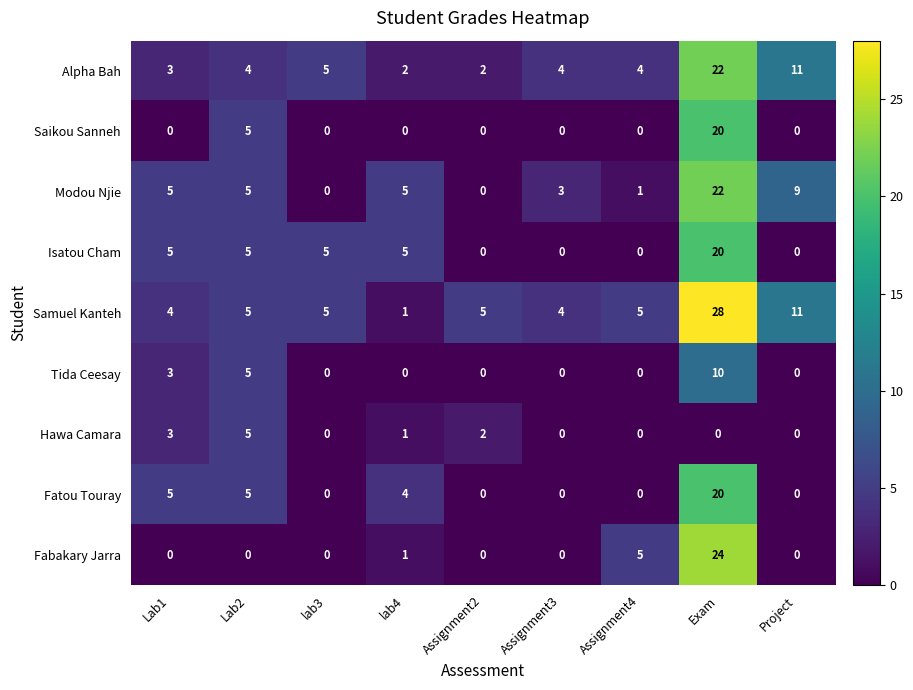

What is the greatest value displayed?

28